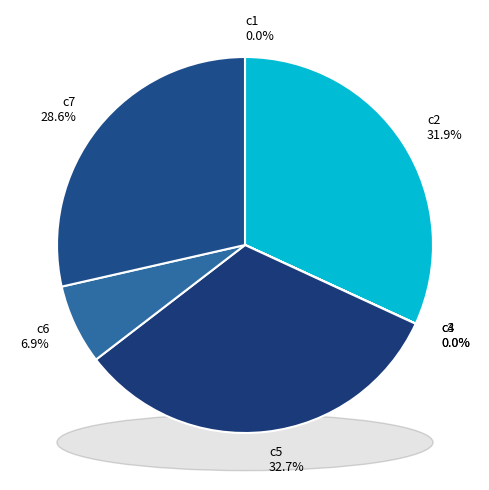

How many slices are in this pie chart?

7